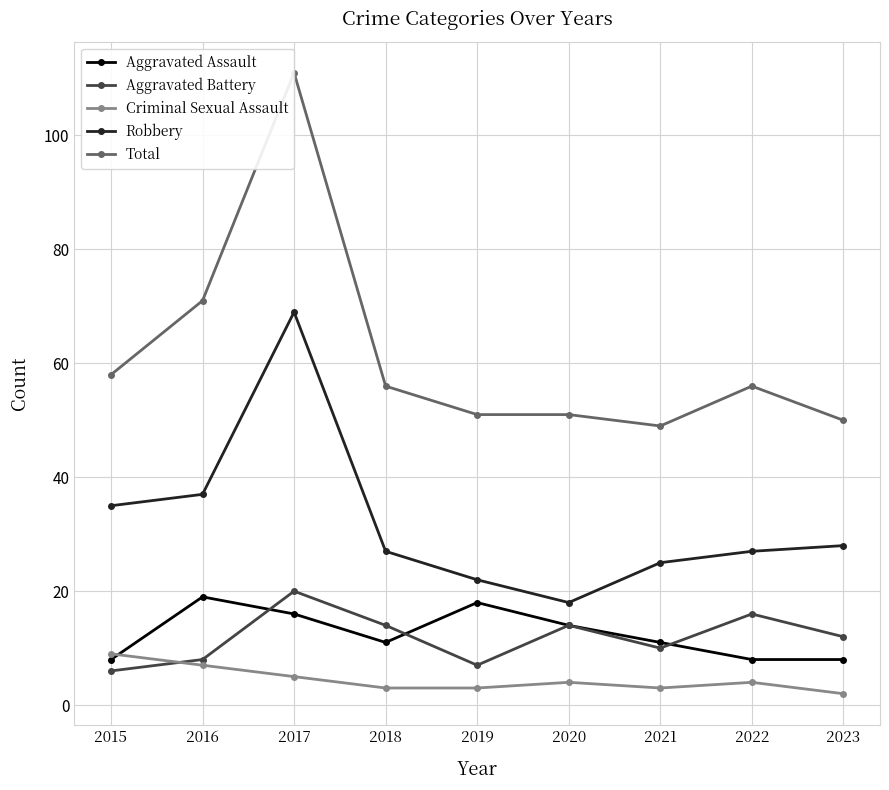

How many lines are shown in the chart?

5